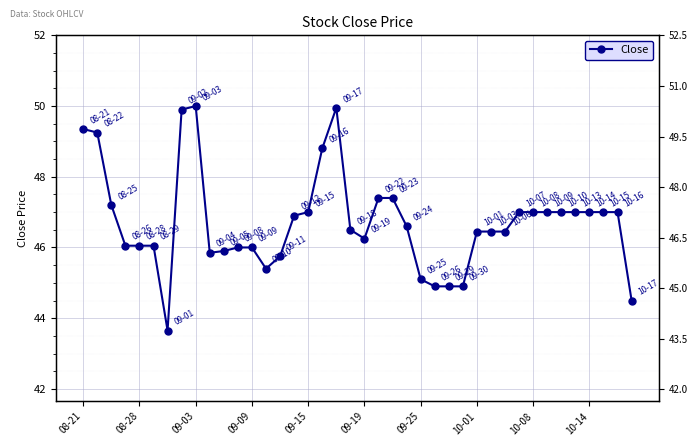

How many points are lower than both their immediate neighbors (excluding endpoints)?

4